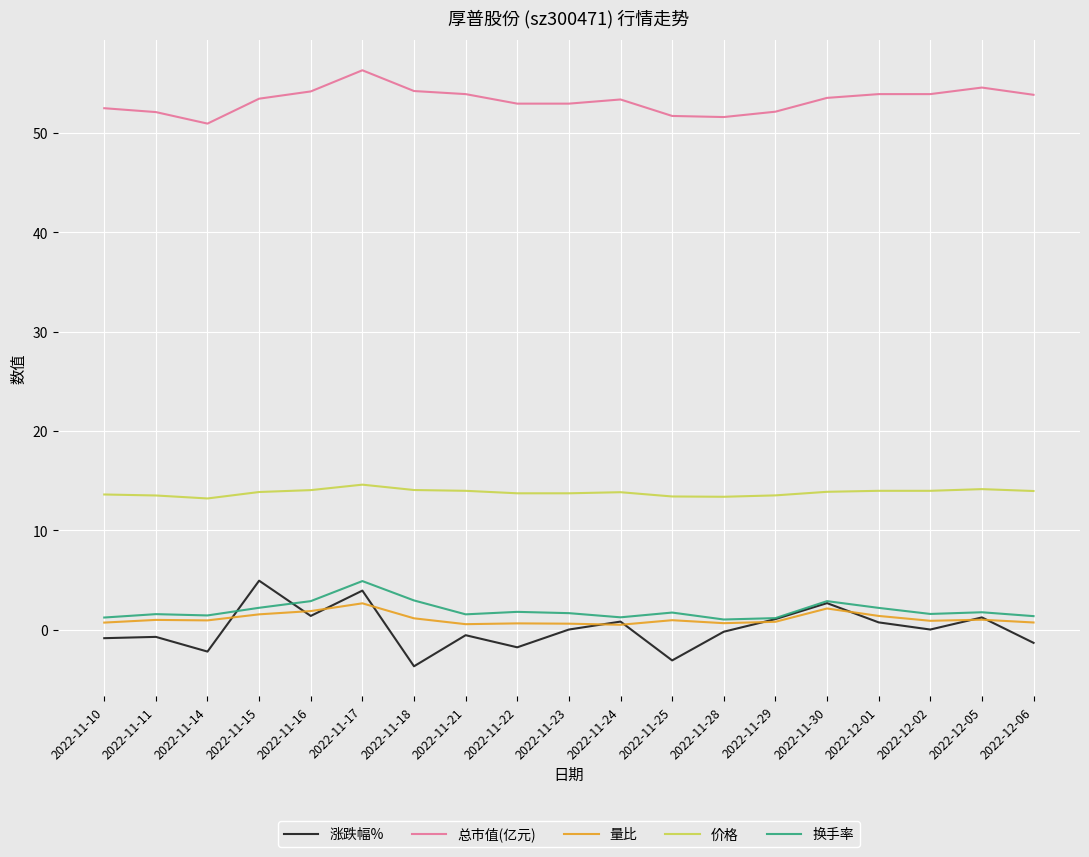

Which series has the largest range (max minus min)?

涨跌幅%